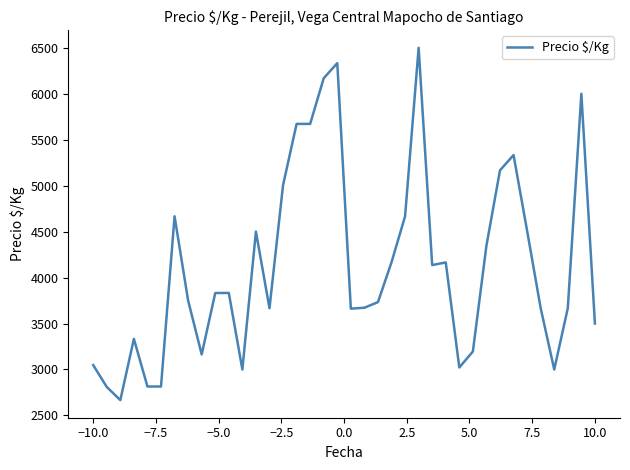

What is the smallest value displayed?

2667